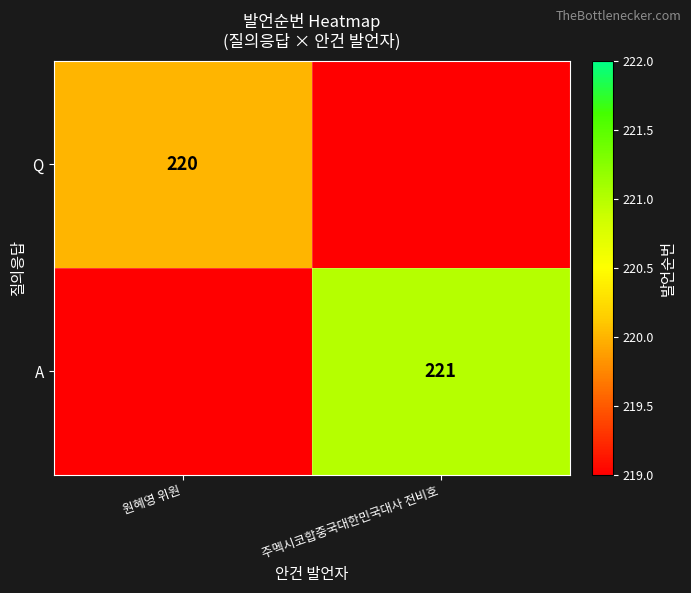

Is it true that A equals 117 at 주멕시코합중국대한민국대사 전비호?

False